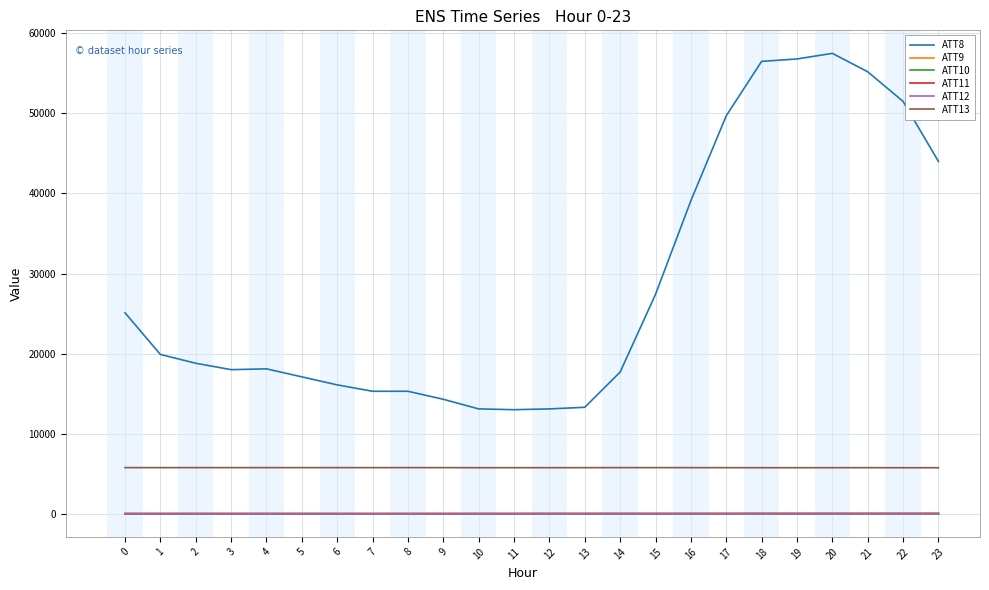

True or false: ATT9 and ATT8 cross at least once.

False